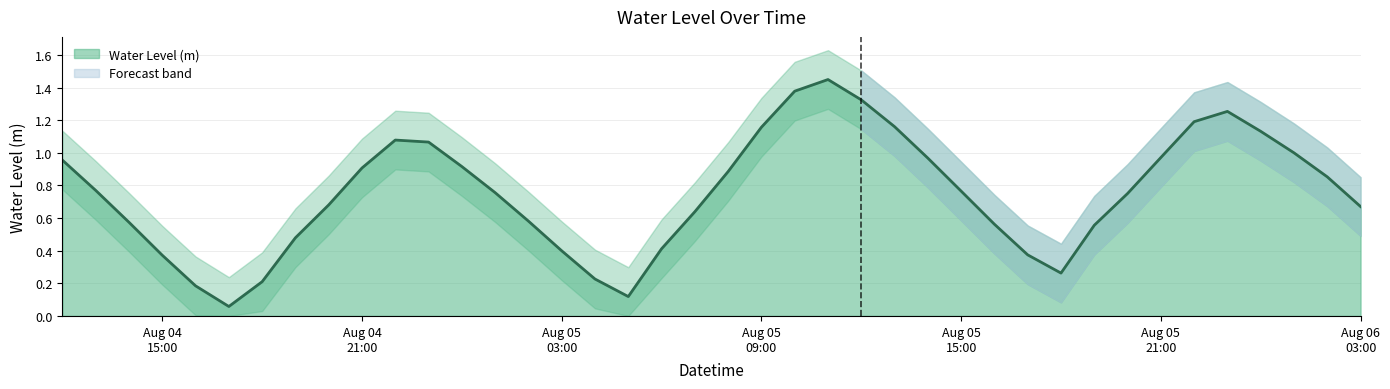

What position from the left is 2024-08-05 11:00:00?

24